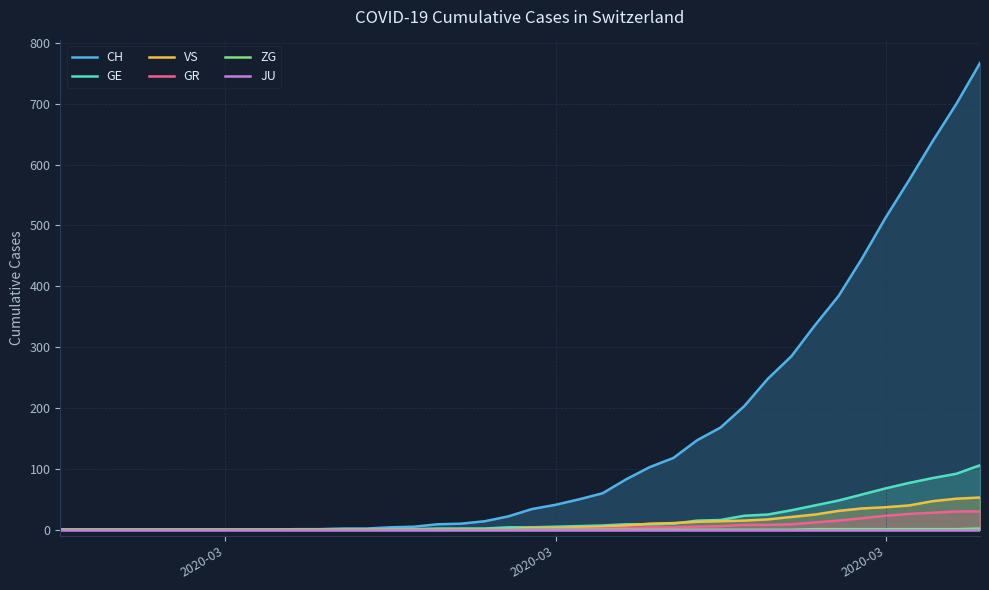

What is the difference between the second highest and minimum values in the GE series?

92